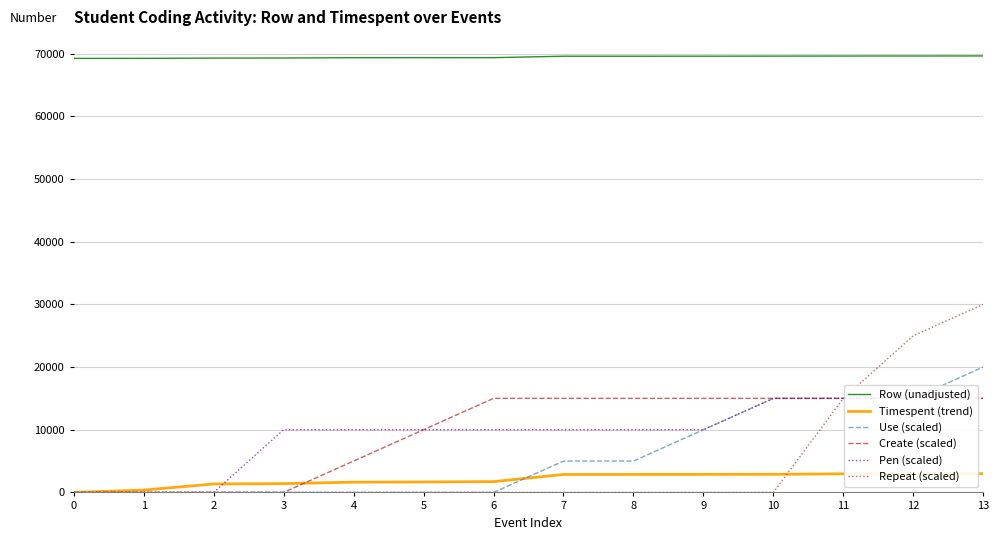

At how many categories does at least one series exceed 44172?

14